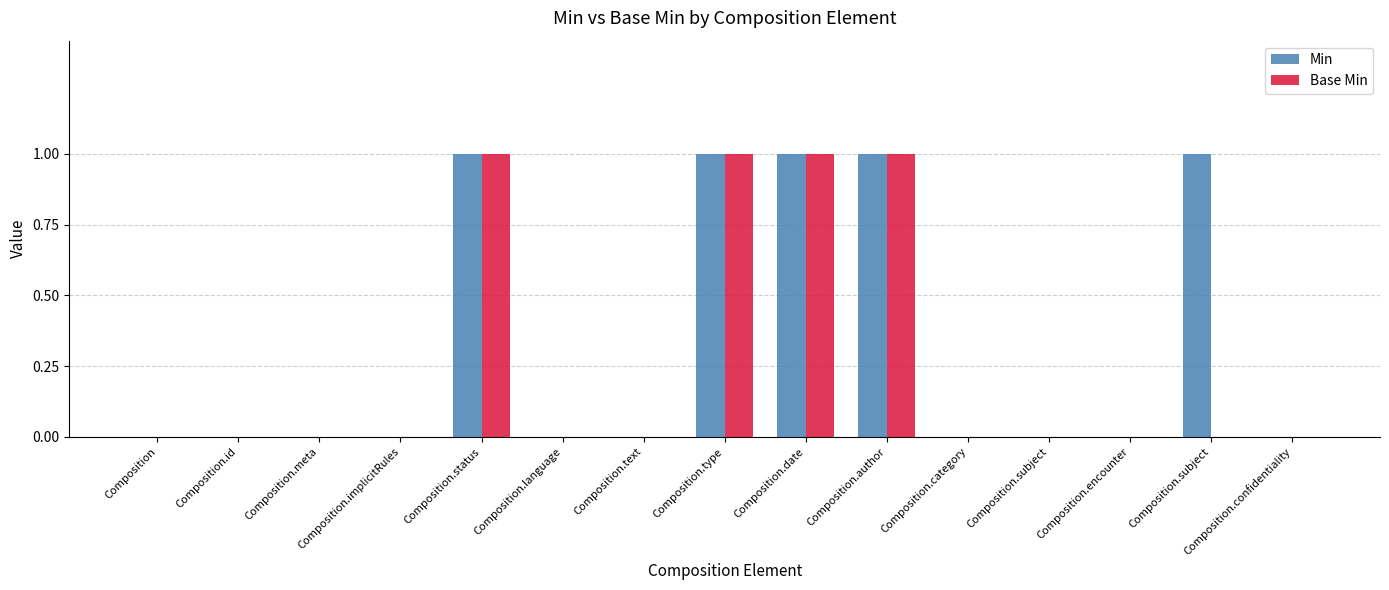

How many groups of bars are there?

15